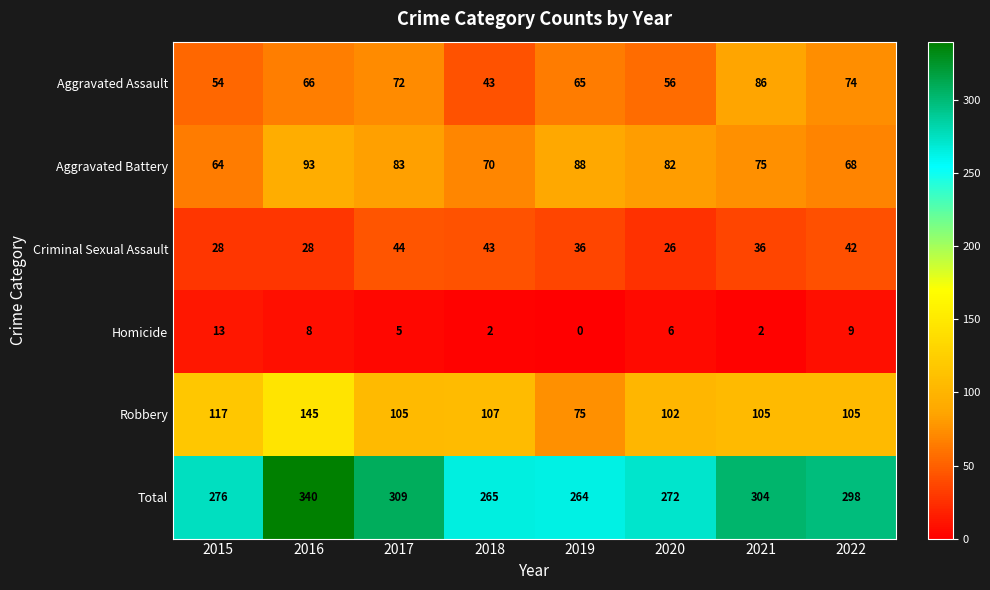

What is the difference between the highest and lowest values at 2022?

289